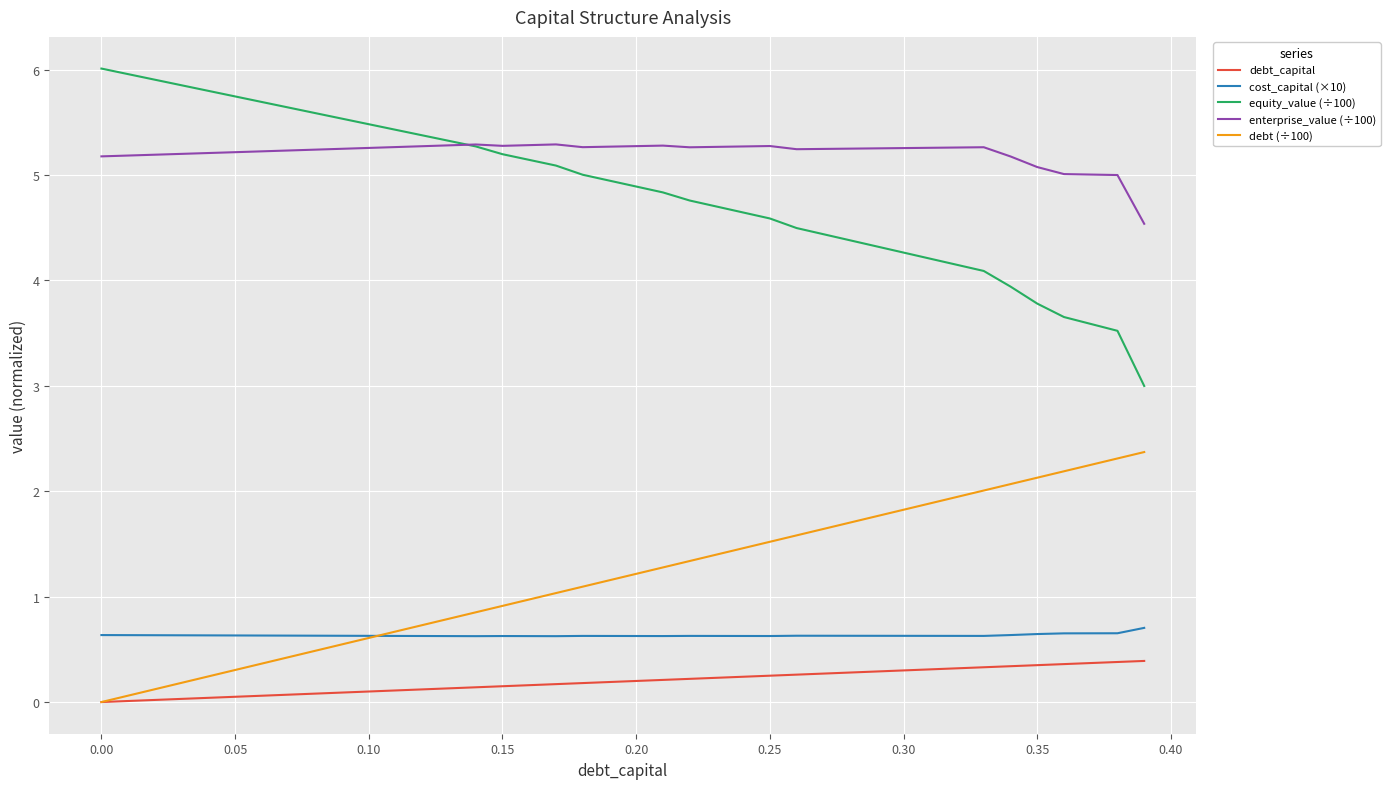

True or false: enterprise_value (÷100) and cost_capital (×10) intersect in this chart.

False